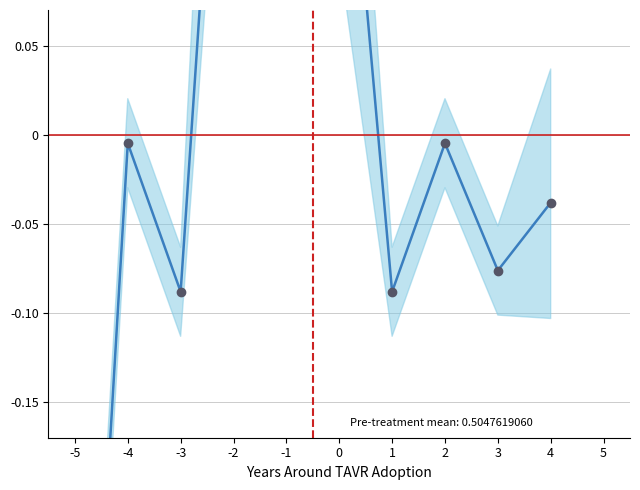

What is the sum of the values at -1 and -5?

-0.3